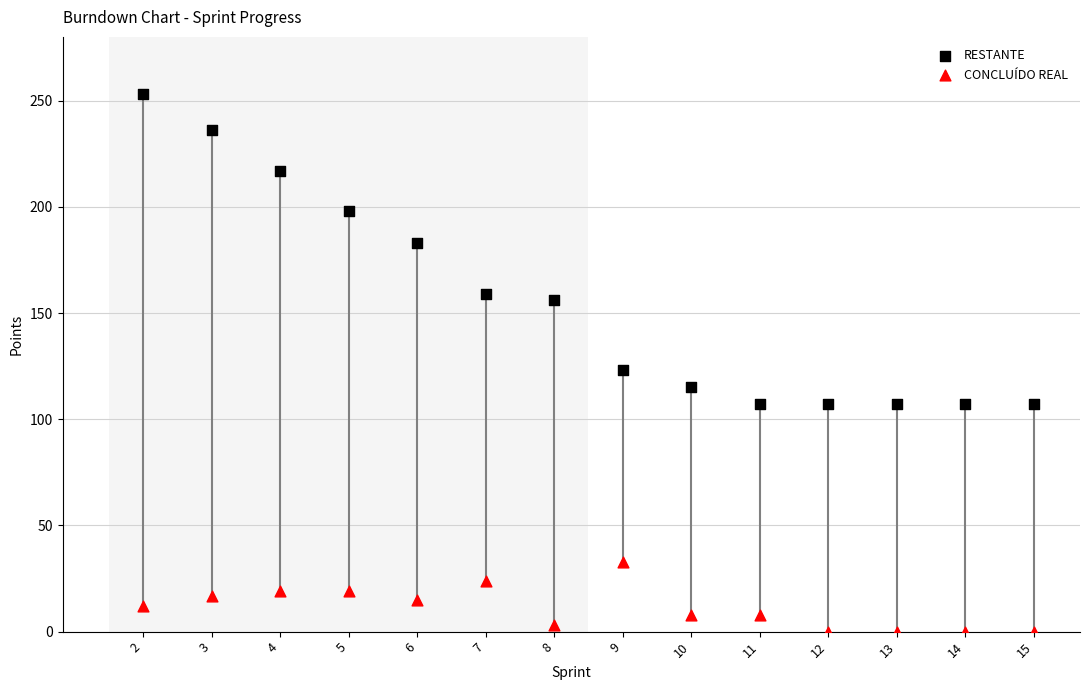

Which series contains the lowest Y value?

CONCLUÍDO REAL